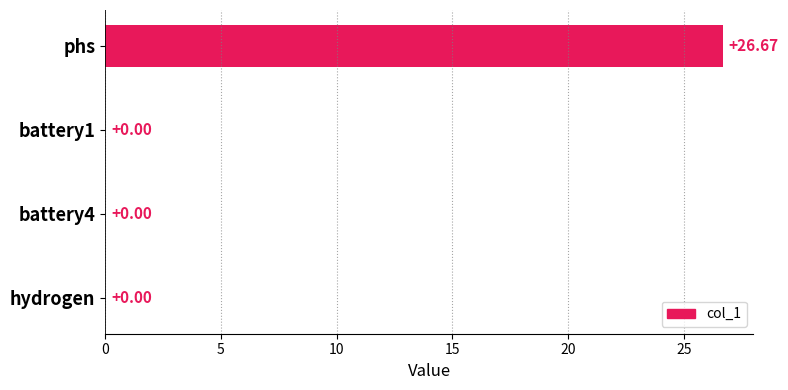

Are the bars grouped side by side (vs. stacked)?

No